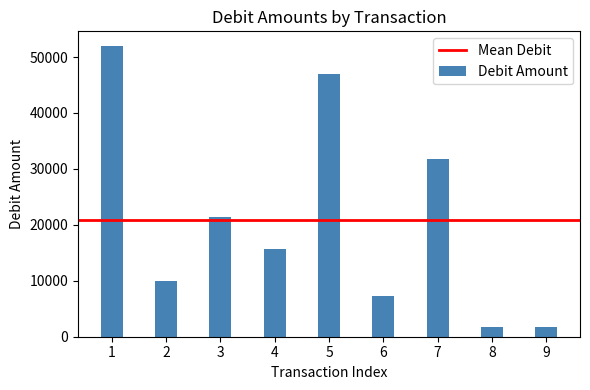

How many bars are there in total?

9